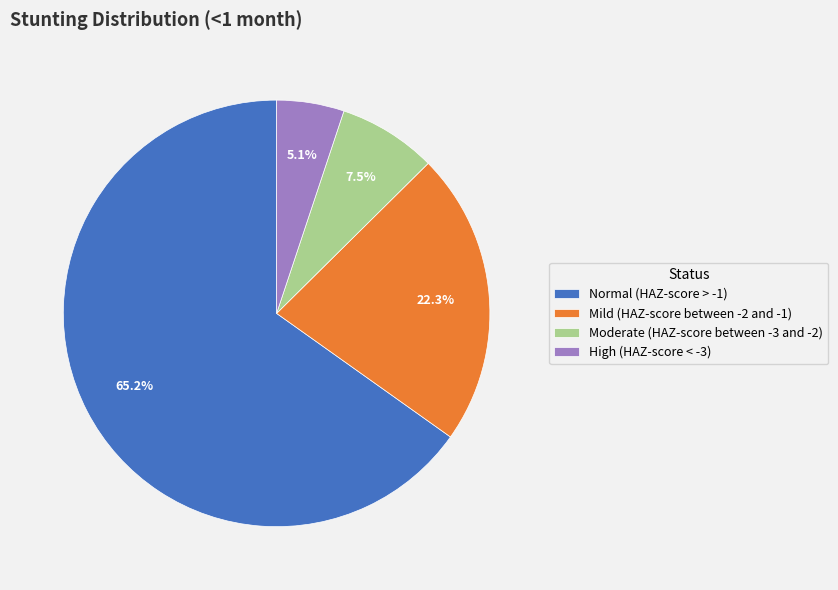

Rank the categories by value from lowest to highest.

High (HAZ-score < -3), Moderate (HAZ-score between -3 and -2), Mild (HAZ-score between -2 and -1), Normal (HAZ-score > -1)